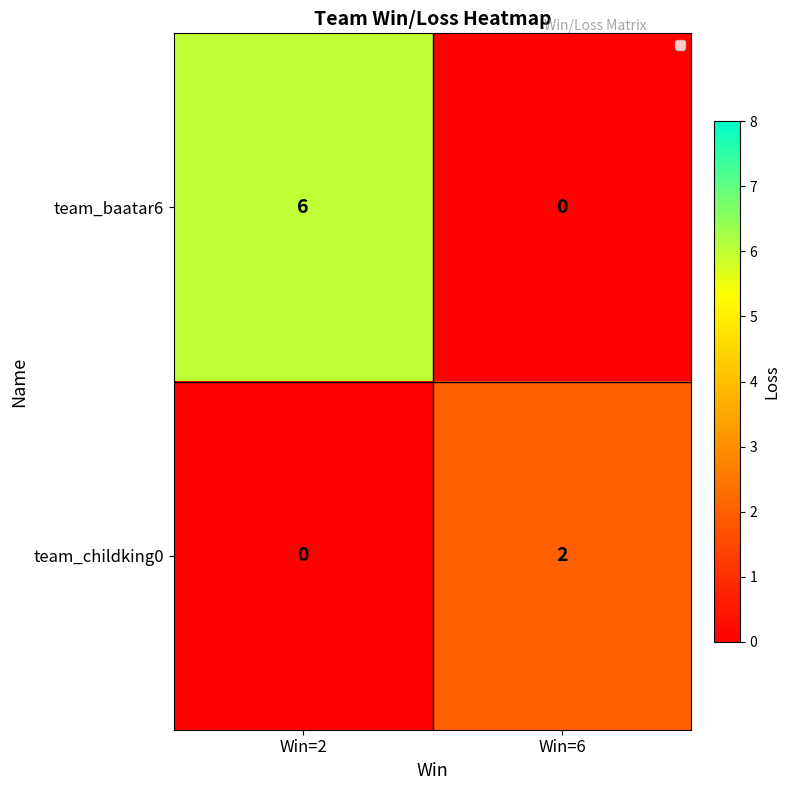

How many data points does each series have?

2